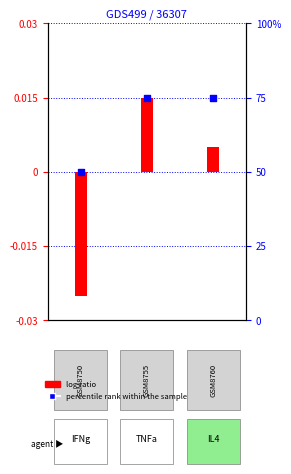

What is the total value across all series at 2?

75.0